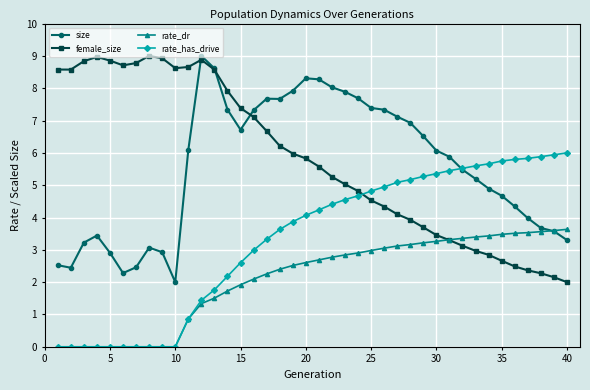

What is the highest value of the rate_dr series?

3.6